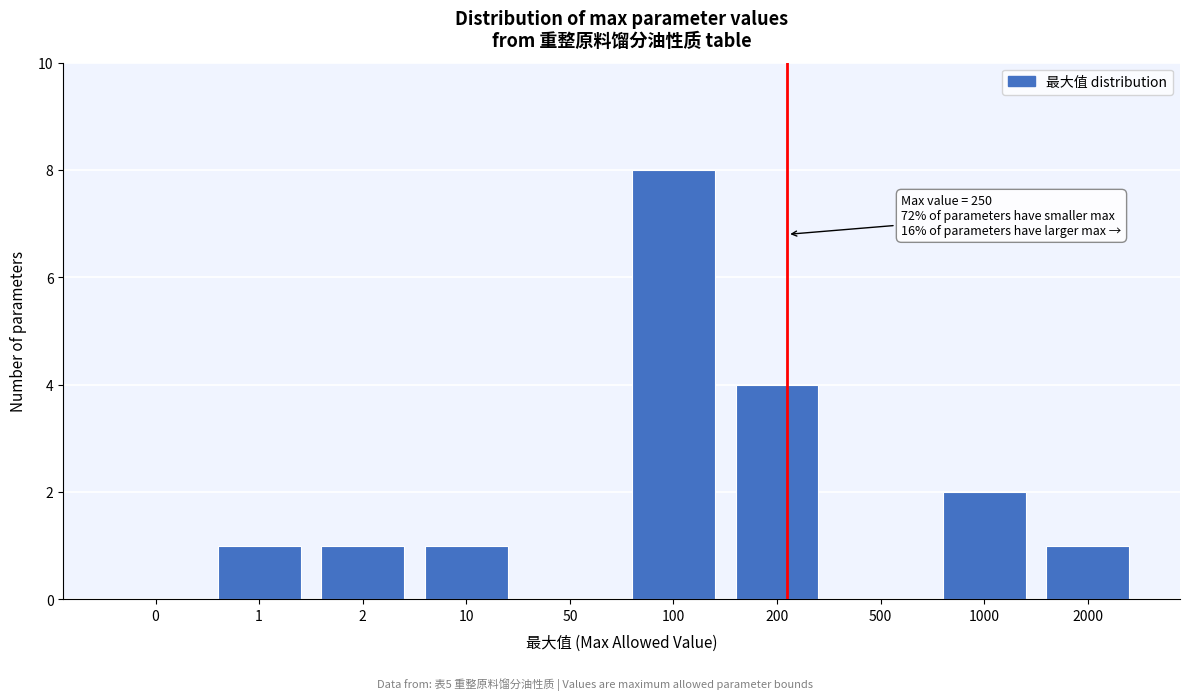

Reading right to left, what are all the values shown in this chart?

2000=1	1000=2	500=0	200=4	100=8	50=0	10=1	2=1	1=1	0=0